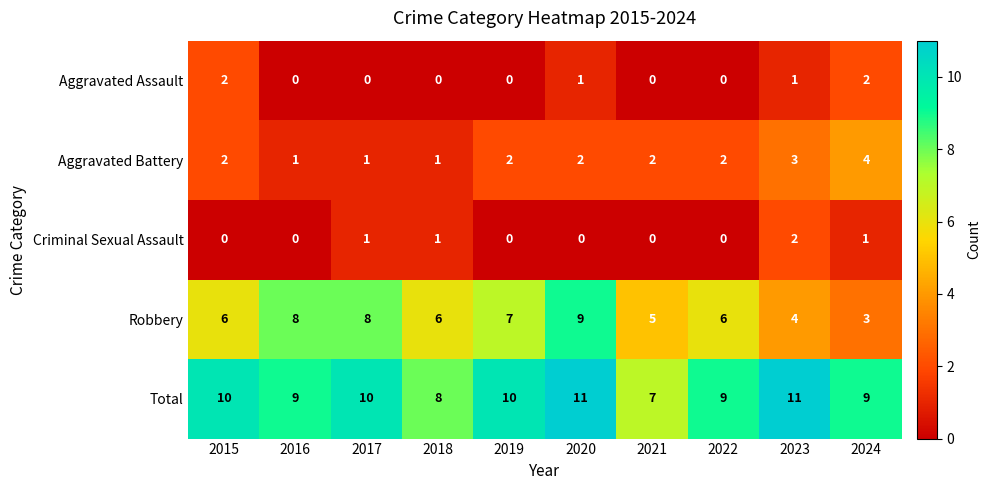

The Aggravated Assault series shows 0 at 2021. True or false?

True